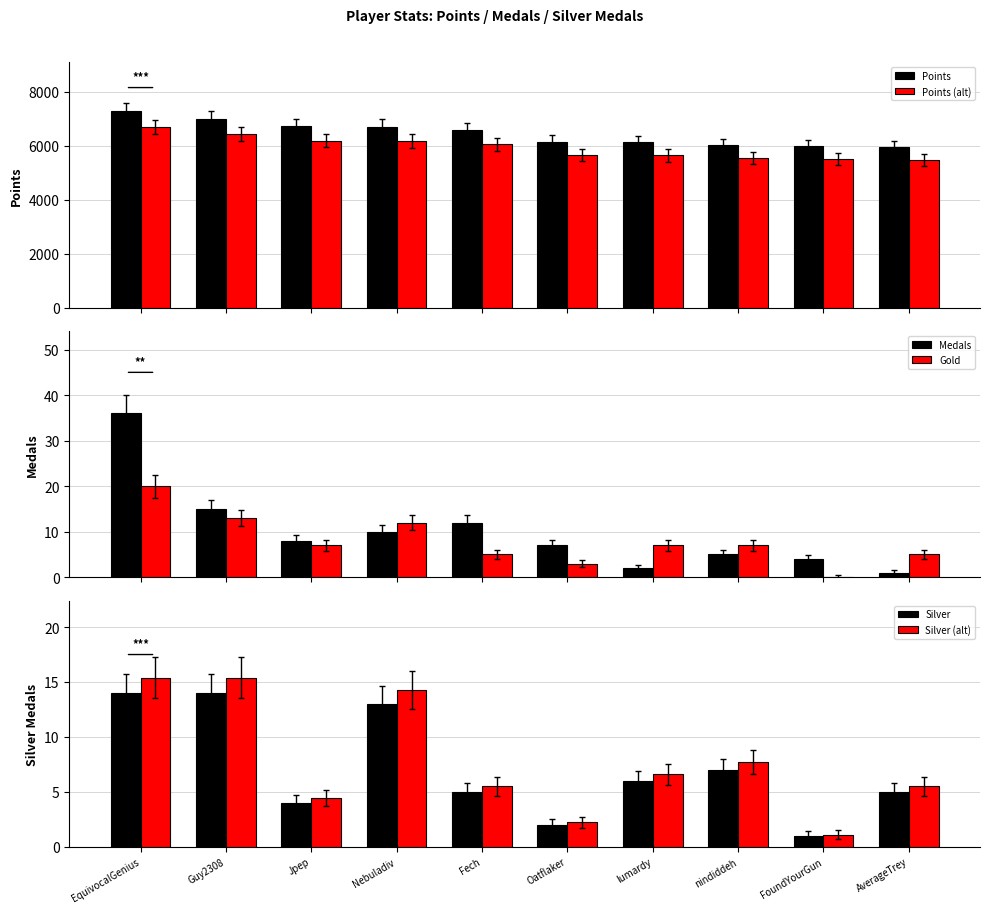

Which series changed the most between Jpep and Oatflaker?

Points